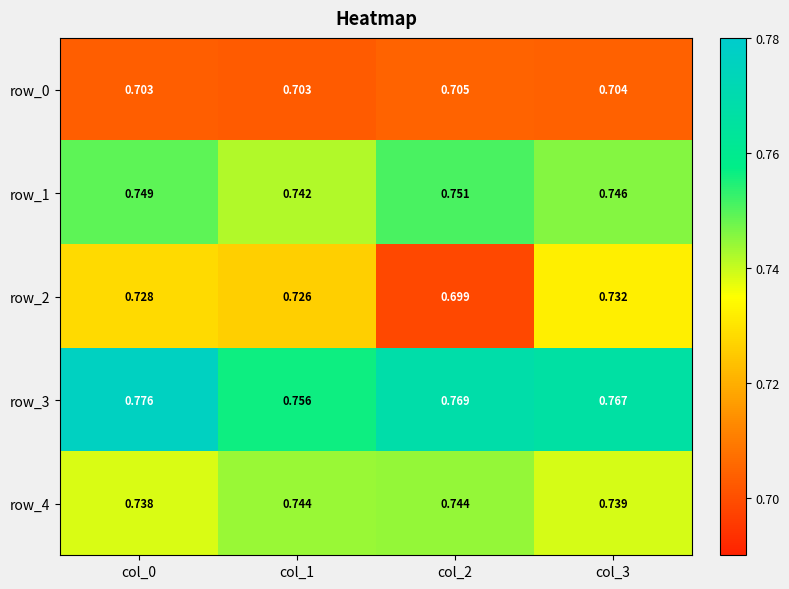

List the series in order of their peak value, lowest first.

row_0, row_2, row_4, row_1, row_3